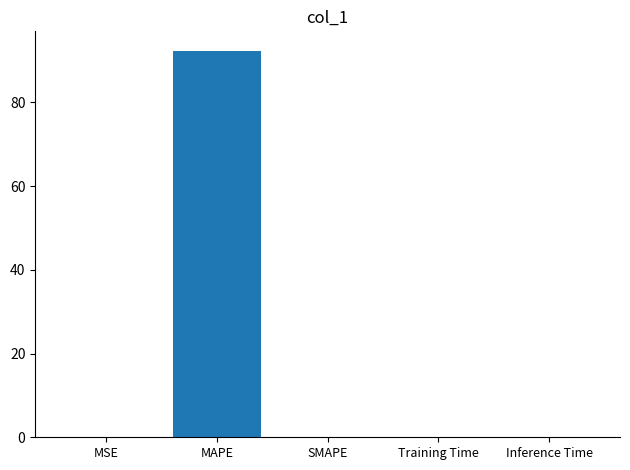

What is the sum of all values?

92.4